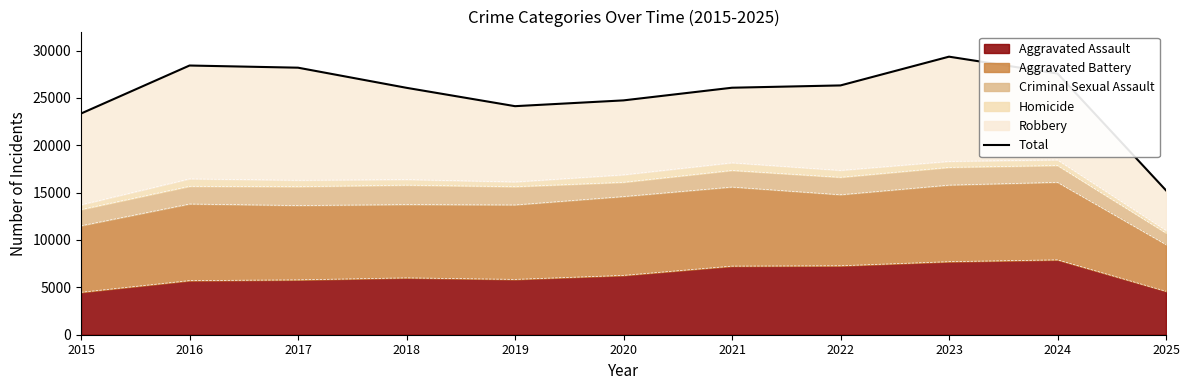

Rank the categories by value from lowest to highest.

2025, 2015, 2019, 2020, 2018, 2021, 2022, 2024, 2017, 2016, 2023